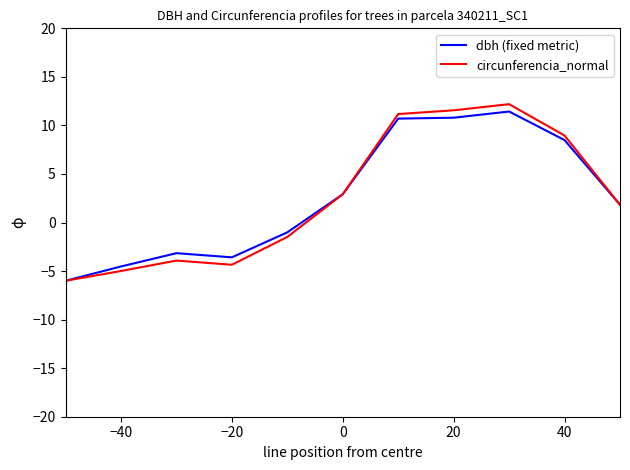

What is the minimum value for dbh (fixed metric)?

-6.0